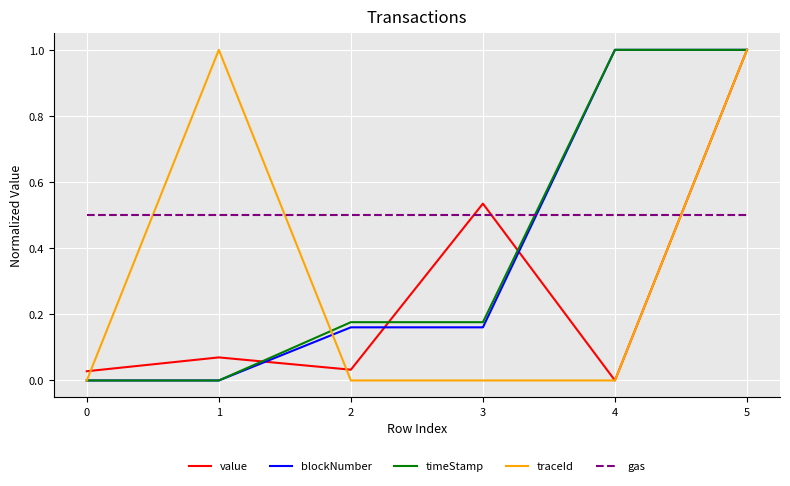

What is the greatest value displayed?

1.0